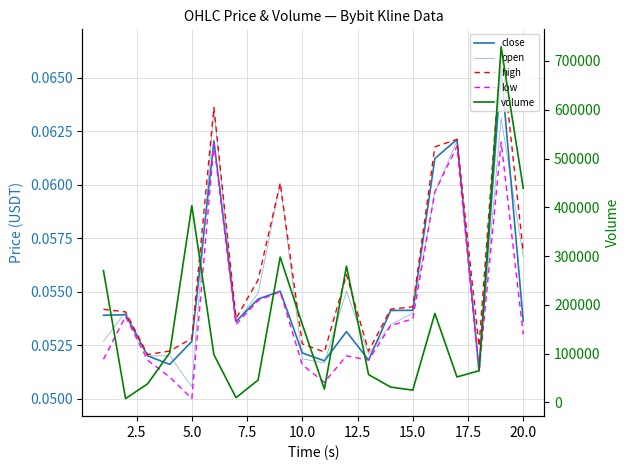

What is the sum of all volume values?

3319522.4